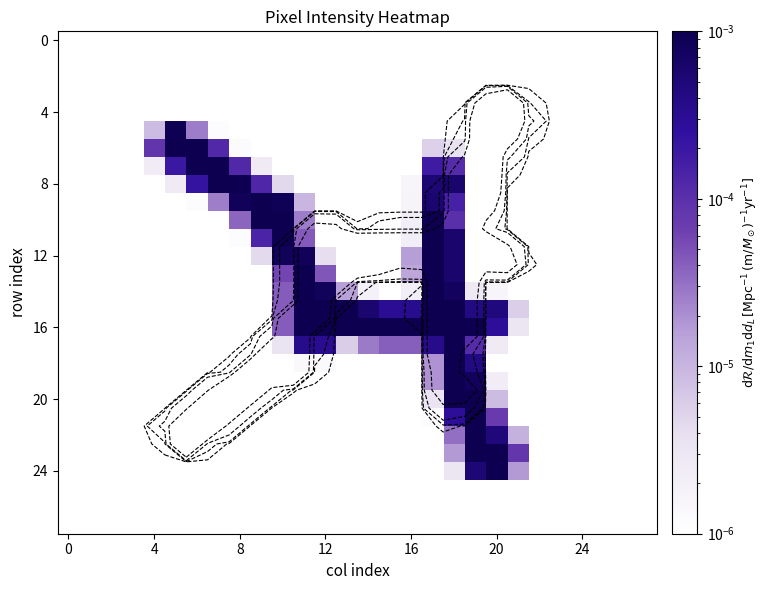

How many data points does each series have?

28